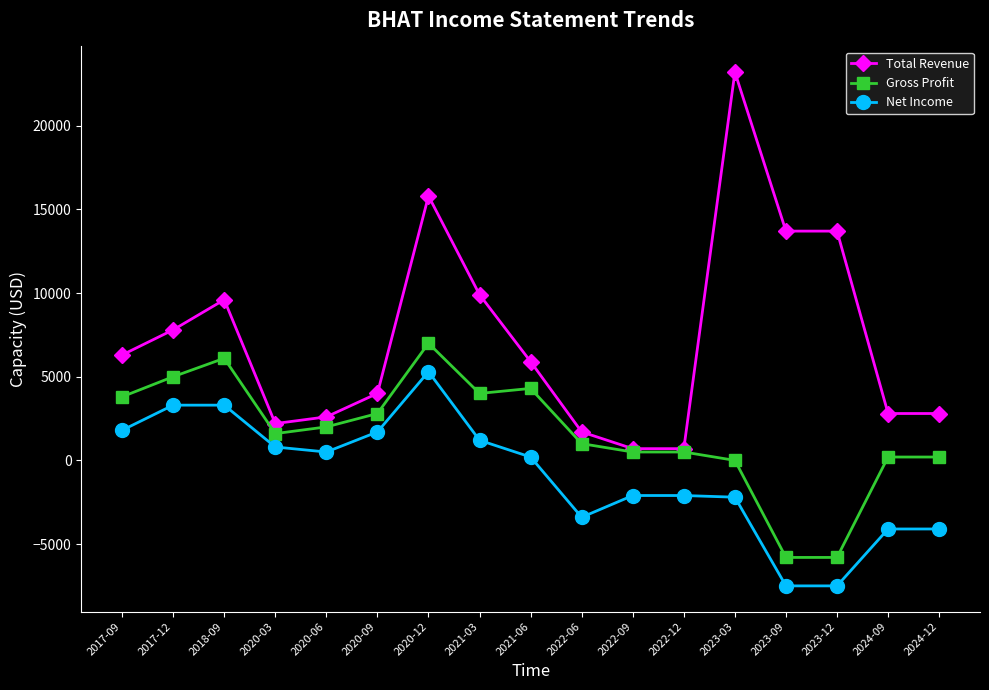

At which category is the sum across all series the highest?

2020-12